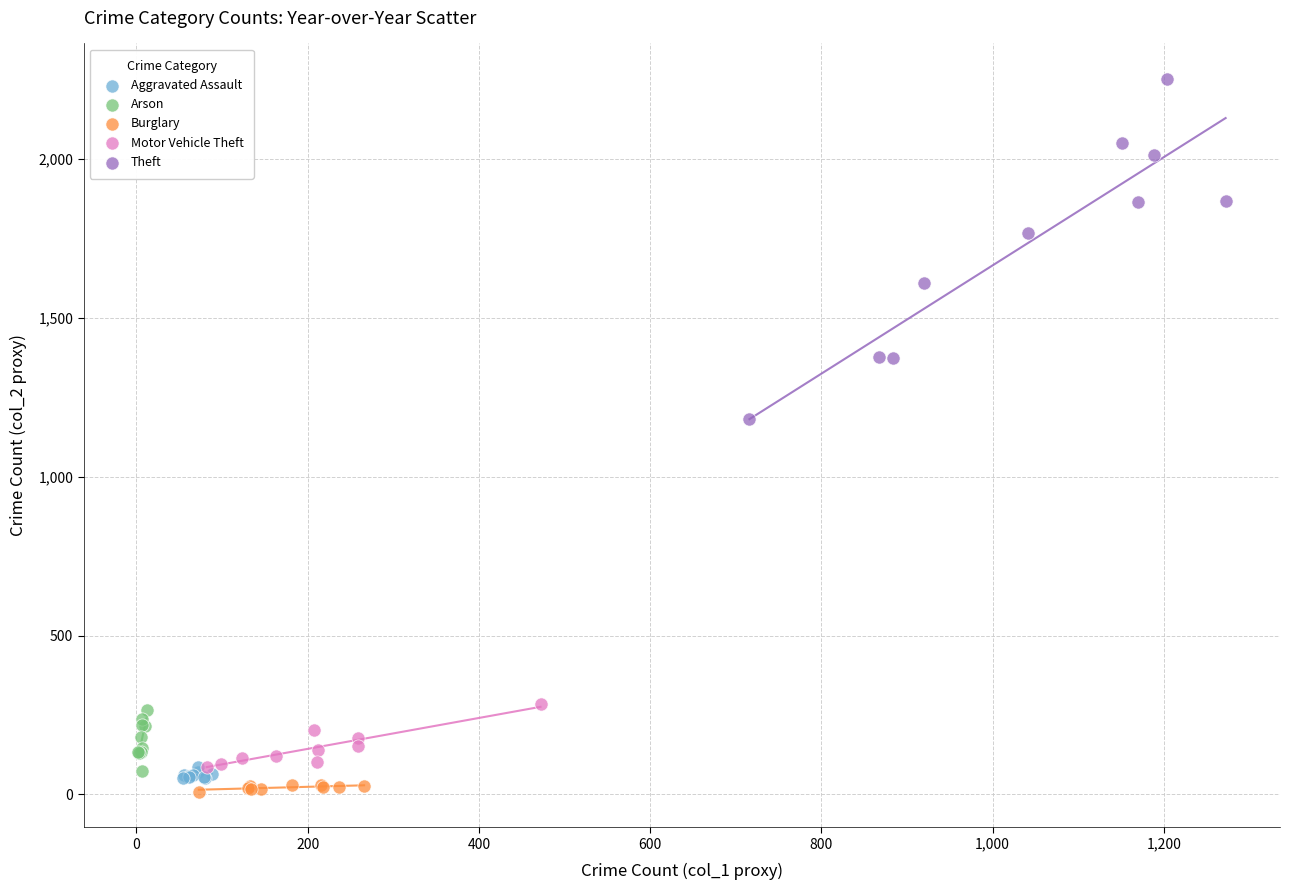

Which series reaches the minimum Y coordinate?

Burglary